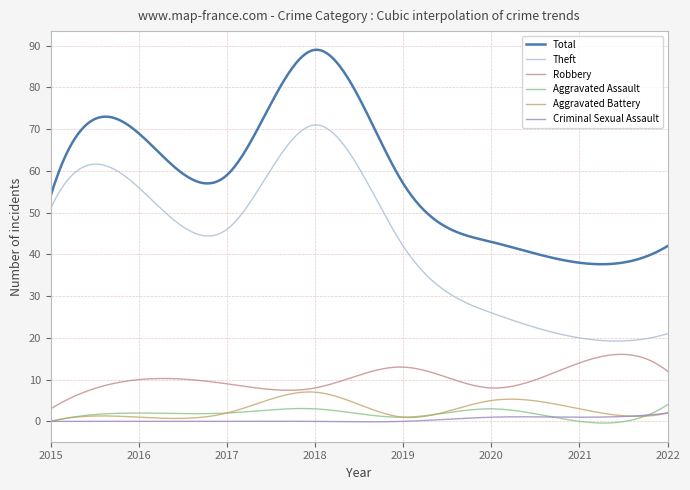

Which series has the largest total across all categories?

Total